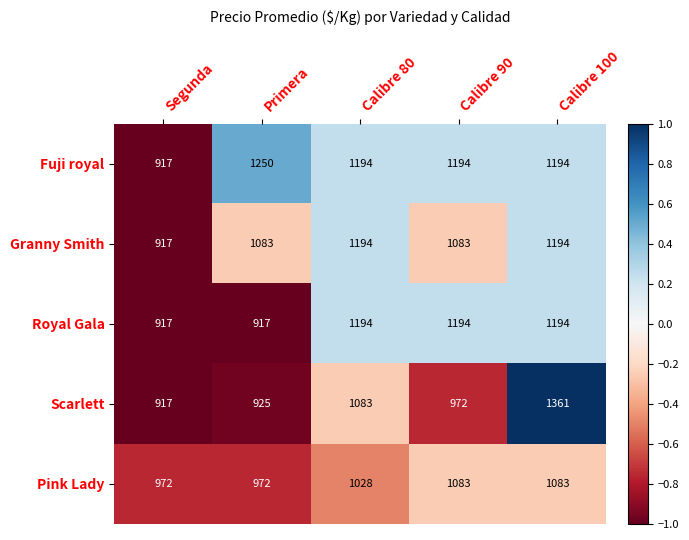

What is the sum of the Pink Lady values at Segunda and Primera?

1944